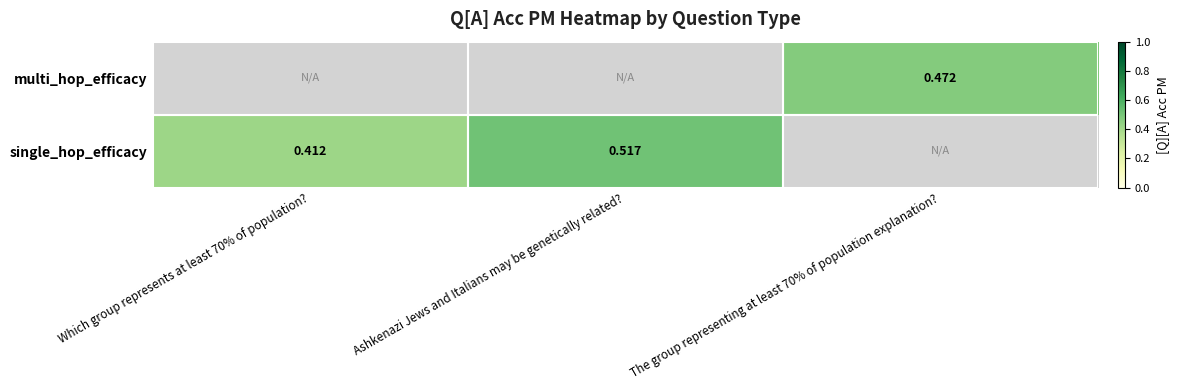

At how many categories does at least one series exceed 0?

3